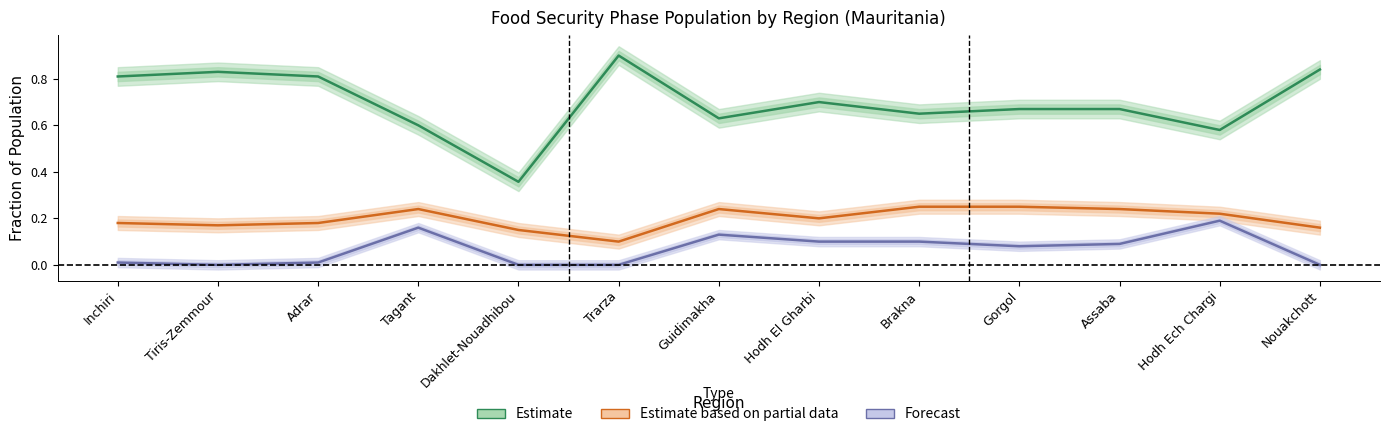

Which has a higher value, Gorgol or Nouakchott?

Nouakchott